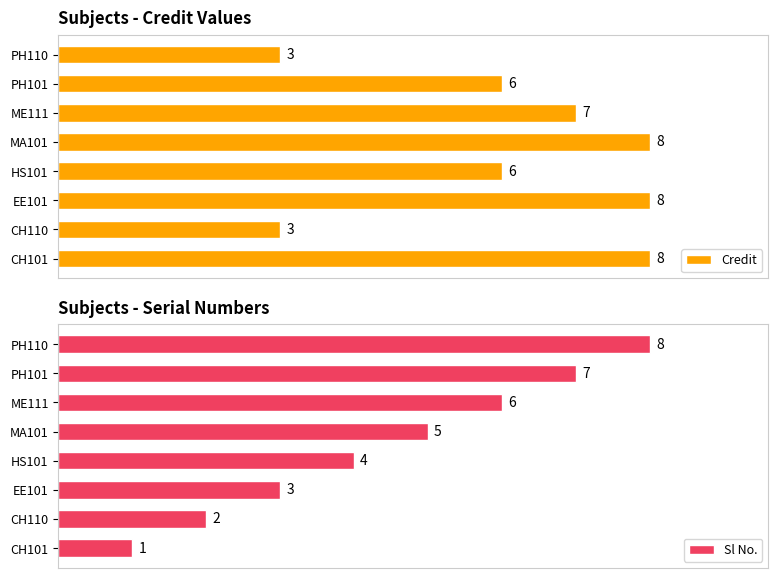

Between 1 and 5, which is larger?

5